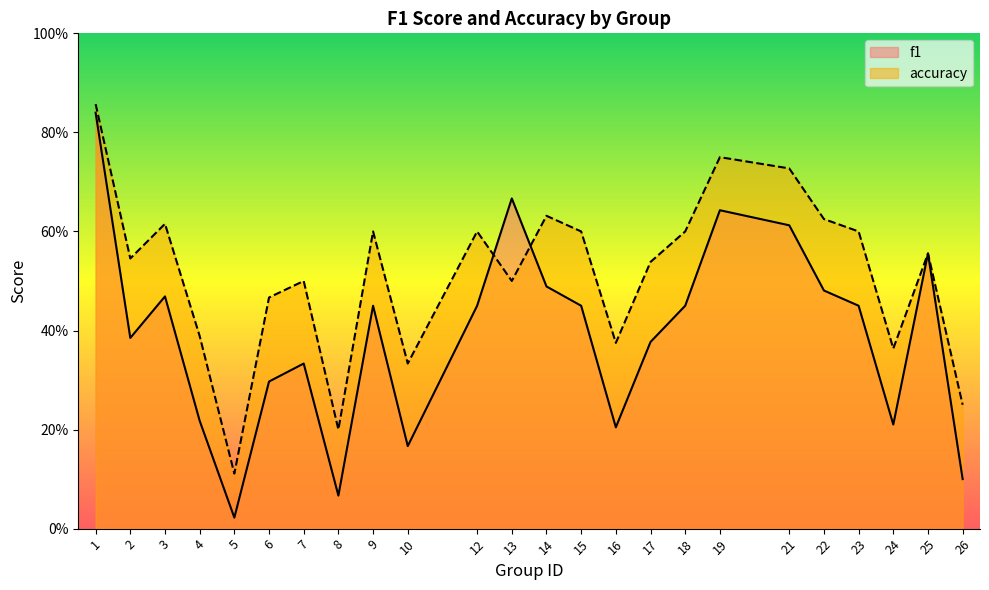

Where is accuracy nearest to the value 0?

5